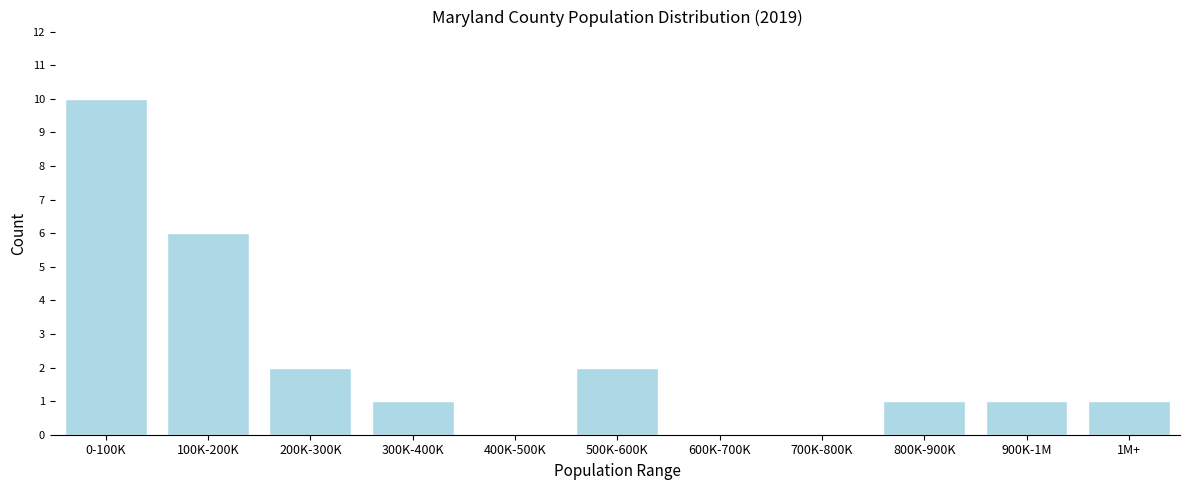

Reading left to right, what are all the values shown in this chart?

0-100K=10	100K-200K=6	200K-300K=2	300K-400K=1	400K-500K=0	500K-600K=2	600K-700K=0	700K-800K=0	800K-900K=1	900K-1M=1	1M+=1